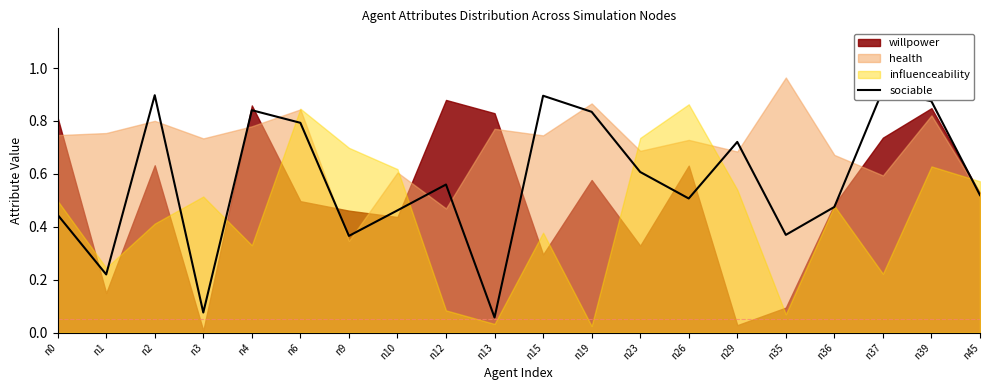

List the labels in order of value, smallest first.

n13, n3, n1, n9, n35, n0, n10, n36, n26, n45, n12, n23, n29, n6, n19, n4, n39, n15, n2, n37